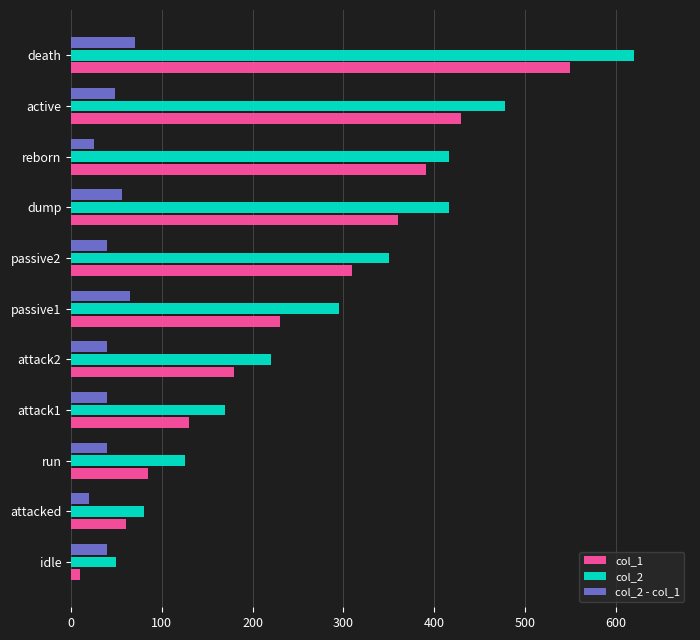

Which series has the largest range (max minus min)?

col_2